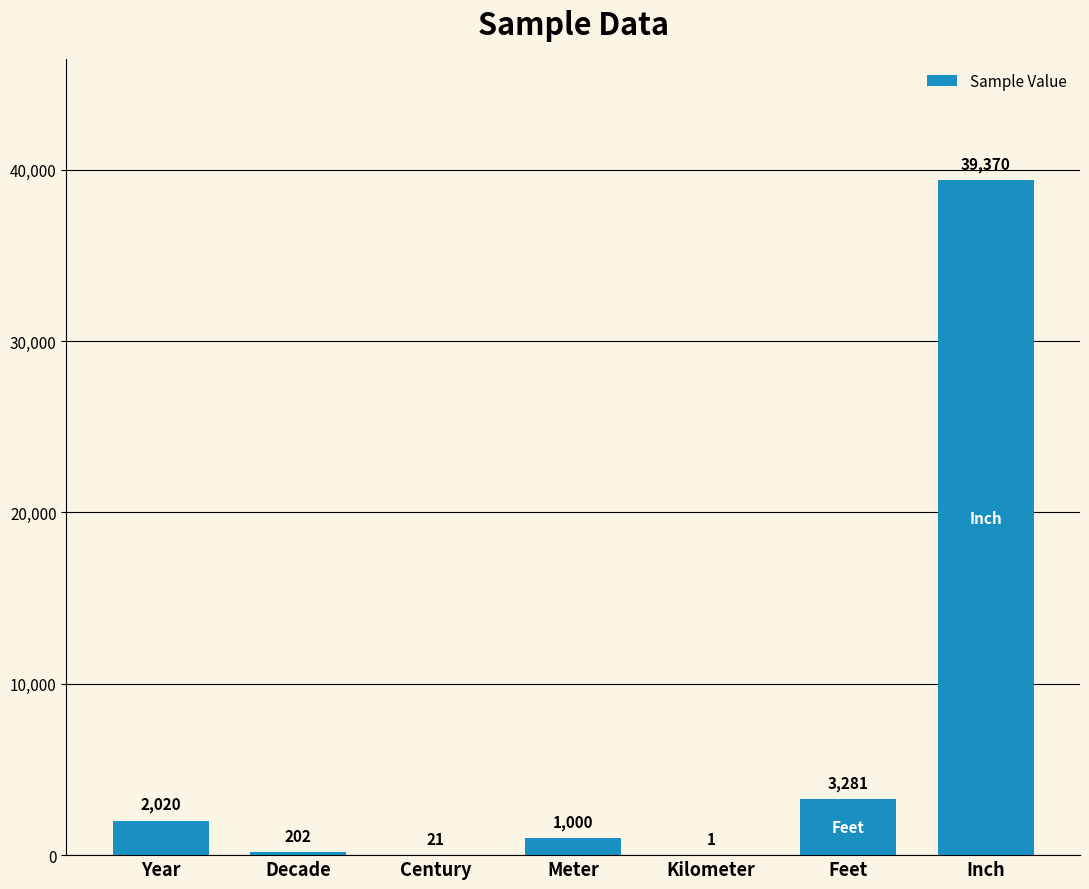

Which label corresponds to the largest value in the chart?

Inch